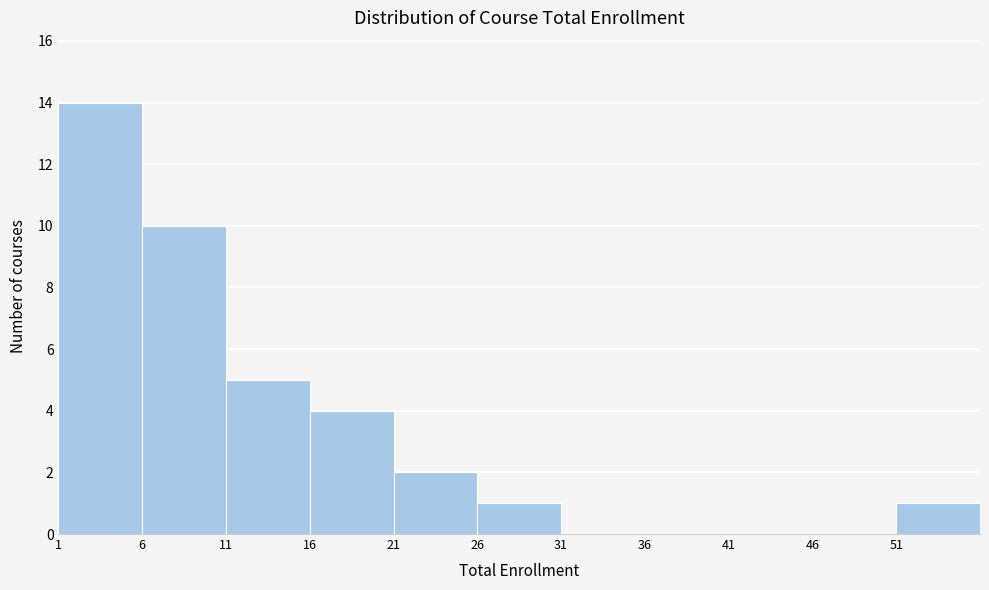

Which range on the x-axis has the tallest bar?

1 to 6